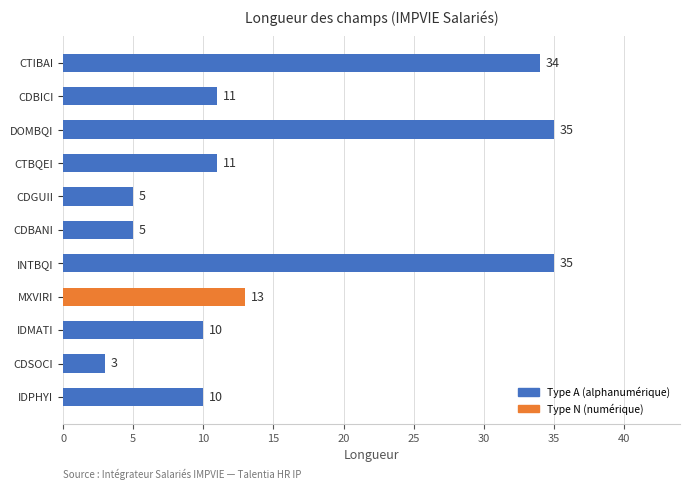

Reading top to bottom, transcribe all the data shown in this chart.

CTIBAI=34	CDBICI=11	DOMBQI=35	CTBQEI=11	CDGUII=5	CDBANI=5	INTBQI=35	MXVIRI=13	IDMATI=10	CDSOCI=3	IDPHYI=10